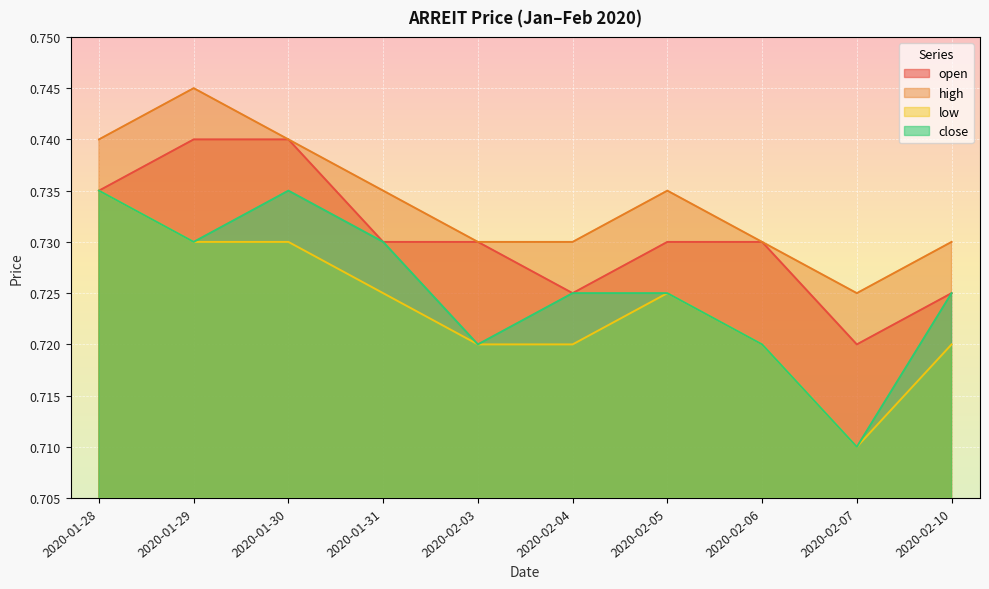

What position from the left is 2020-02-07?

9